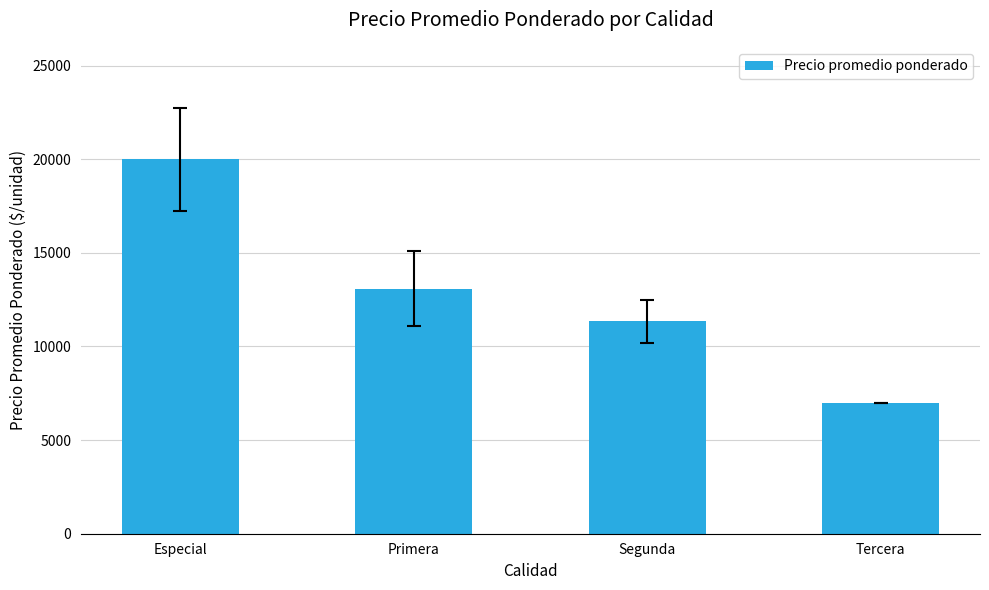

The value at Primera is 8252.7. True or false?

False